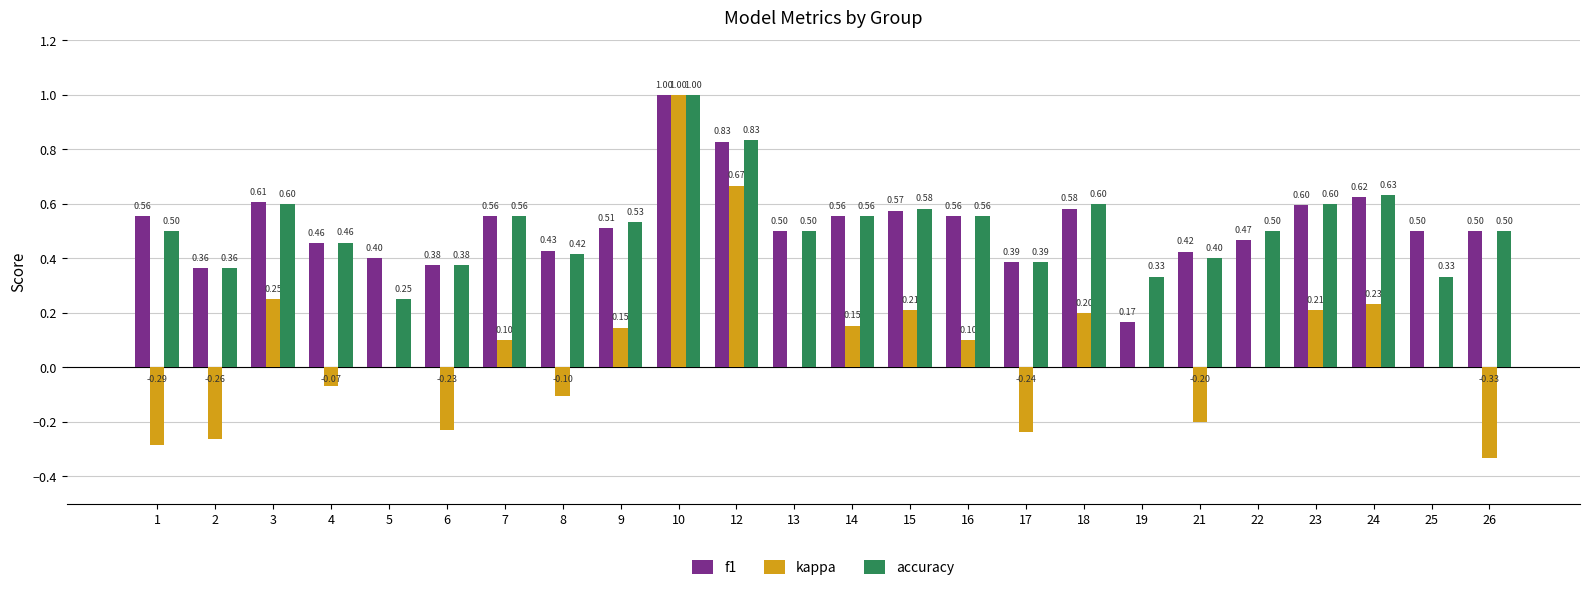

Are the bars horizontal?

No